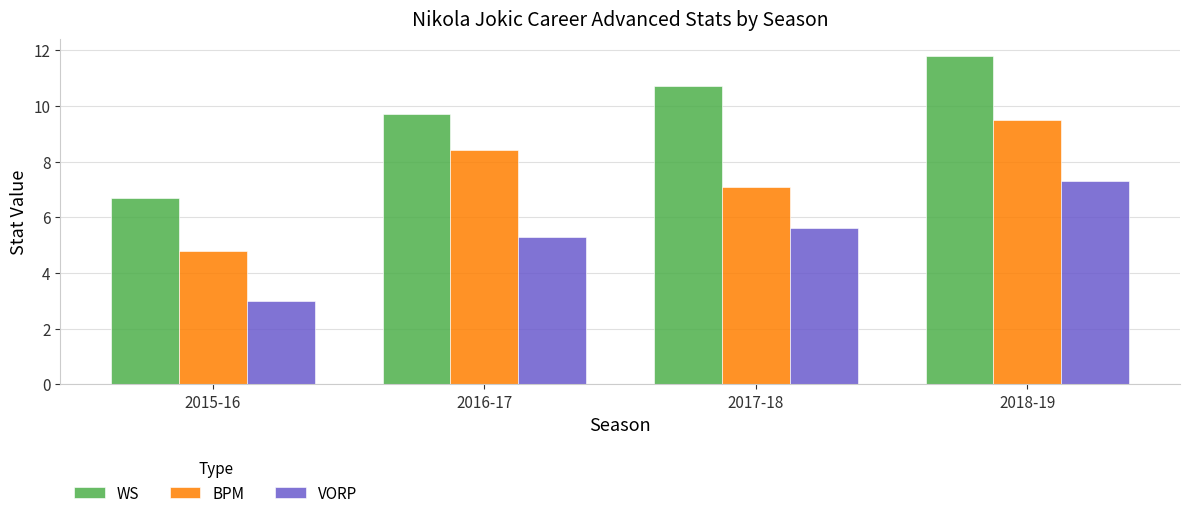

Which series has the largest range (max minus min)?

WS